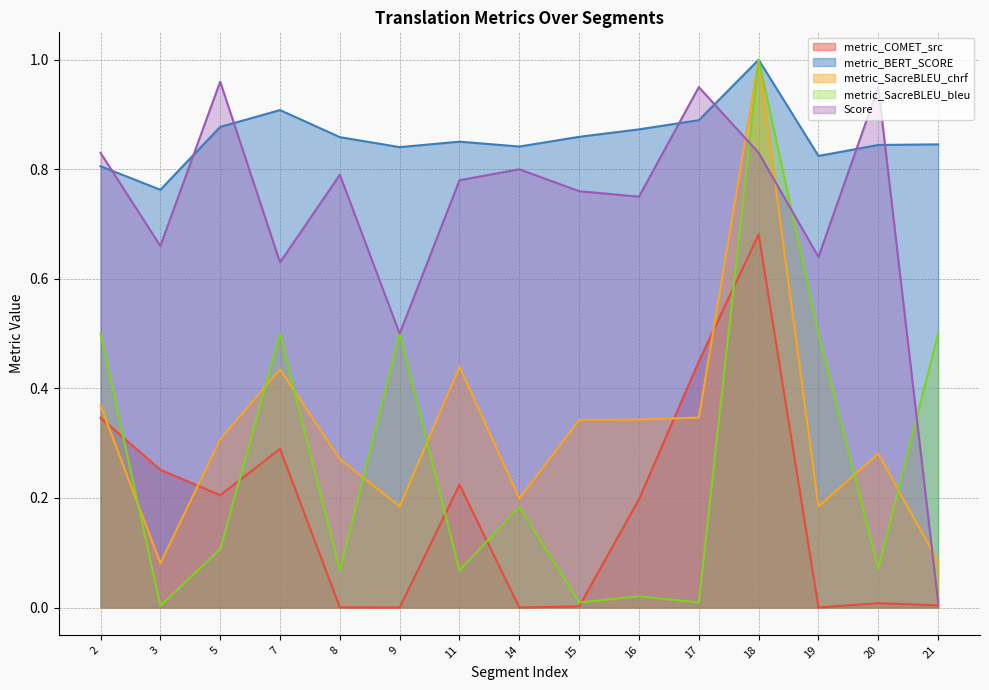

Reading right to left, what are all the values shown in this chart?

metric_COMET_src: 21=0.0	20=0.0	19=0.0	18=0.7	17=0.4	16=0.2	15=0.0	14=0.0	11=0.2	9=0.0	8=0.0	7=0.3	5=0.2	3=0.3	2=0.3
metric_BERT_SCORE: 21=0.8	20=0.8	19=0.8	18=1.0	17=0.9	16=0.9	15=0.9	14=0.8	11=0.9	9=0.8	8=0.9	7=0.9	5=0.9	3=0.8	2=0.8
metric_SacreBLEU_chrf: 21=0.1	20=0.3	19=0.2	18=1.0	17=0.3	16=0.3	15=0.3	14=0.2	11=0.4	9=0.2	8=0.3	7=0.4	5=0.3	3=0.1	2=0.4
metric_SacreBLEU_bleu: 21=0.5	20=0.1	19=0.5	18=1.0	17=0.0	16=0.0	15=0.0	14=0.2	11=0.1	9=0.5	8=0.1	7=0.5	5=0.1	3=0.0	2=0.5
Score: 21=0.0	20=1.0	19=0.6	18=0.8	17=1.0	16=0.8	15=0.8	14=0.8	11=0.8	9=0.5	8=0.8	7=0.6	5=1.0	3=0.7	2=0.8